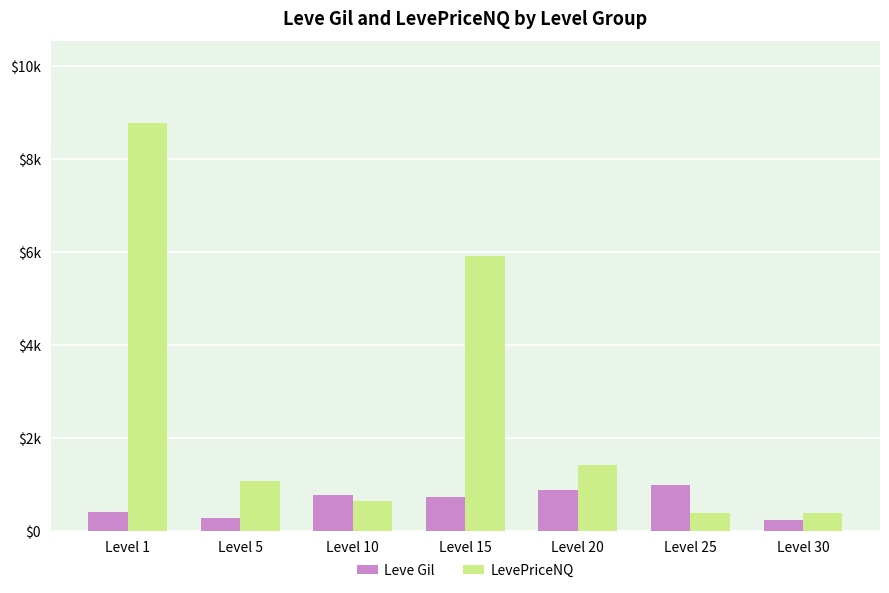

At which label does LevePriceNQ first exceed 1081?

Level 1